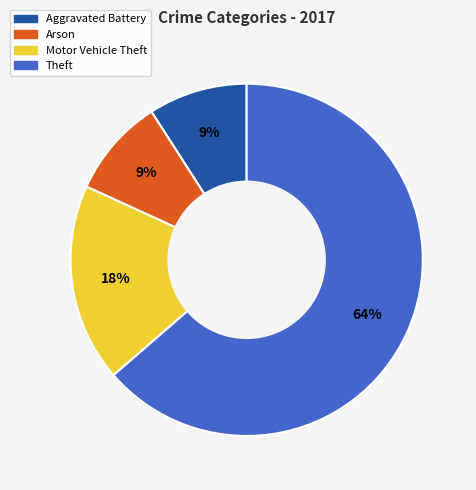

How many segments does this pie chart have?

4